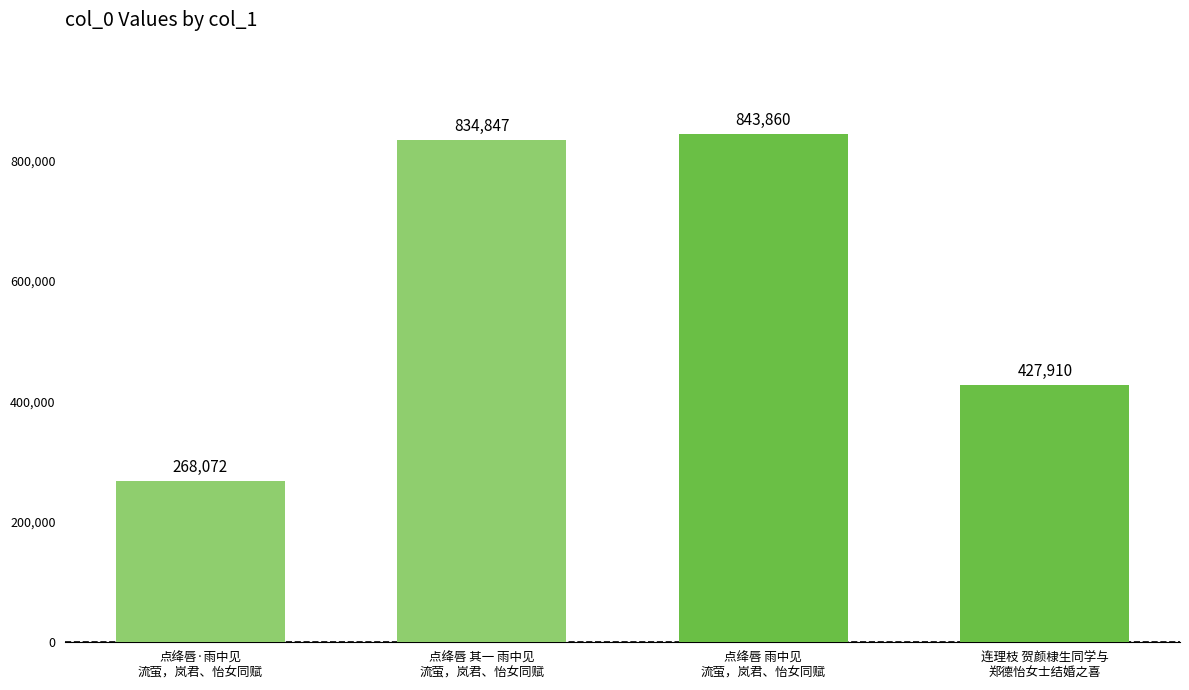

What is the approximate value at 点绛唇 雨中见
流萤，岚君、怡女同赋?

843860